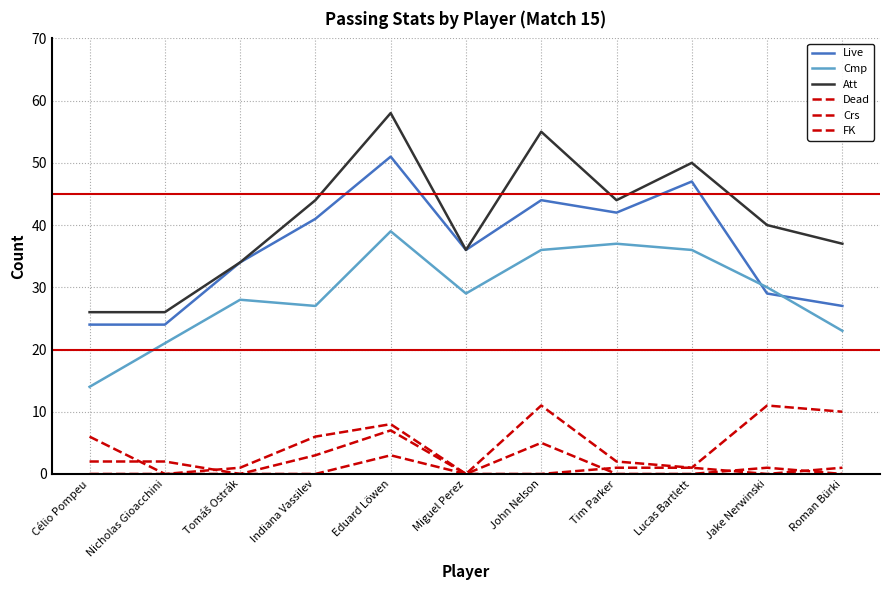

Is this an area chart (filled region under the line)?

No